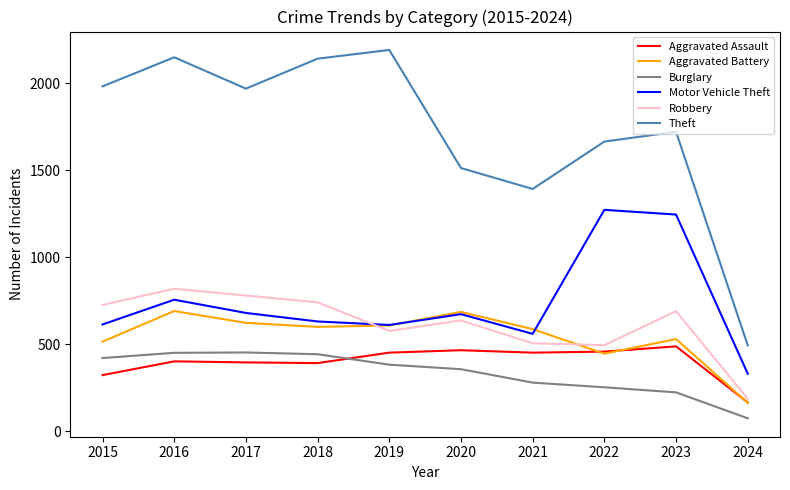

The value of Aggravated Assault at 2015 is 323. True or false?

True